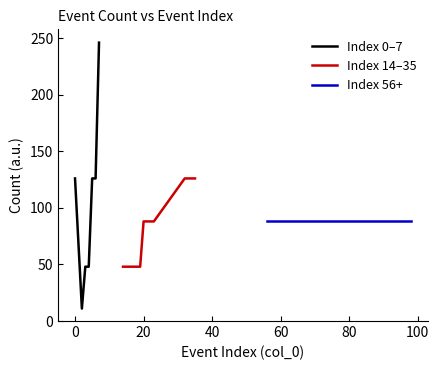

How many points are lower than both their immediate neighbors (excluding endpoints)?

1